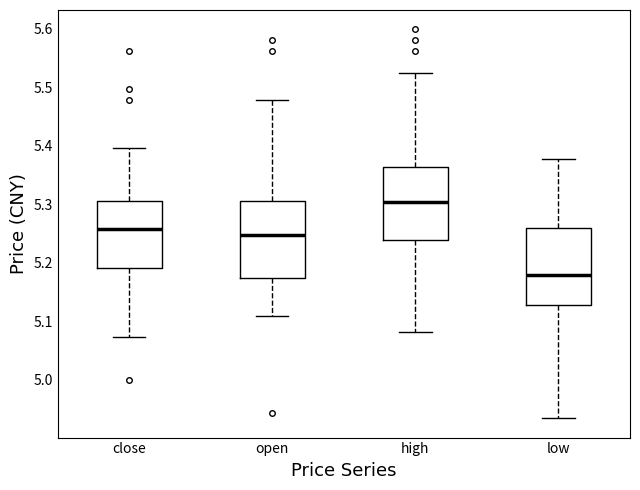

Where does the upper whisker of the box for low end on the y-axis? The values are not printed on the chart, so give them approximately, as read against the axis.

5.38